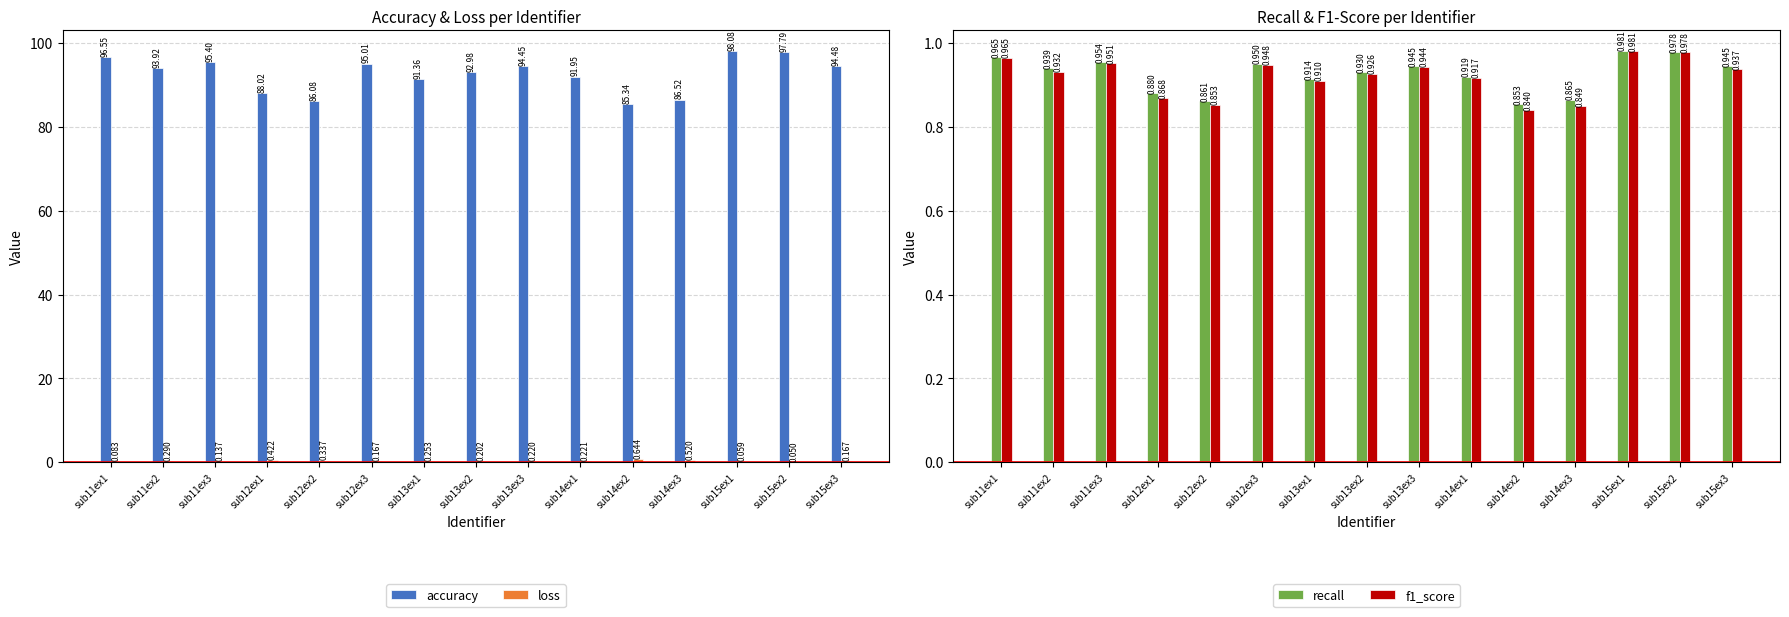

What is the total value across all series at sub14ex2?

87.7